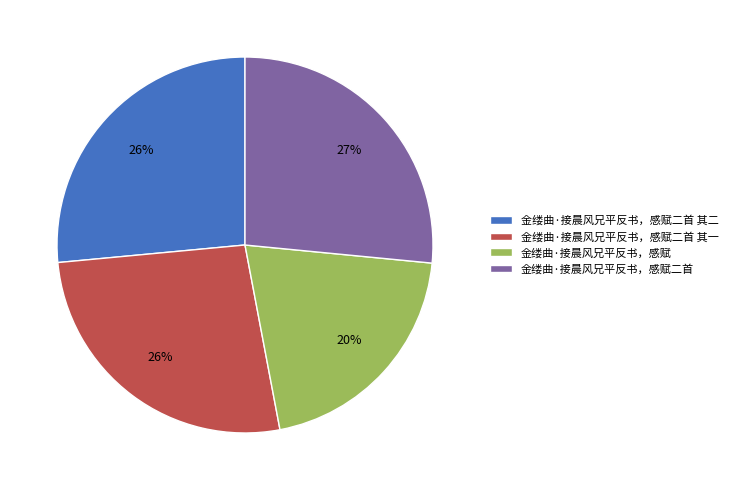

Is there any slice that represents more than half of the pie?

No